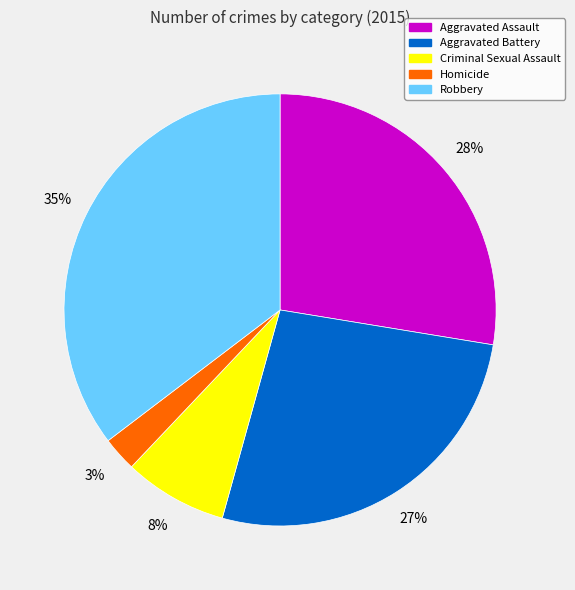

Is the sum of Aggravated Assault and Aggravated Battery greater than half?

Yes